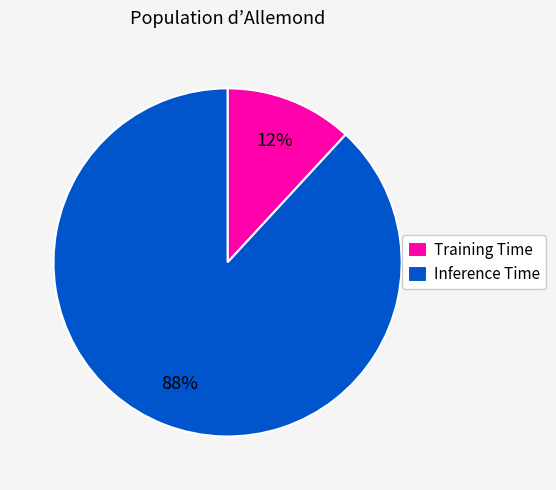

To the nearest percent, what is the difference between the largest and smallest slice percentages?

76%